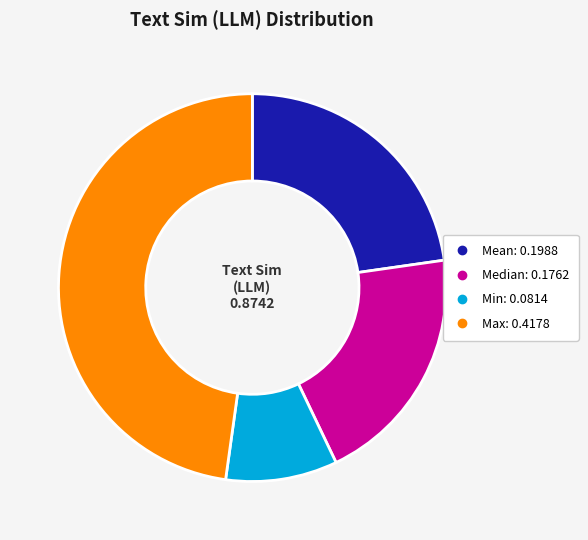

Which category has the biggest portion of the pie?

Max